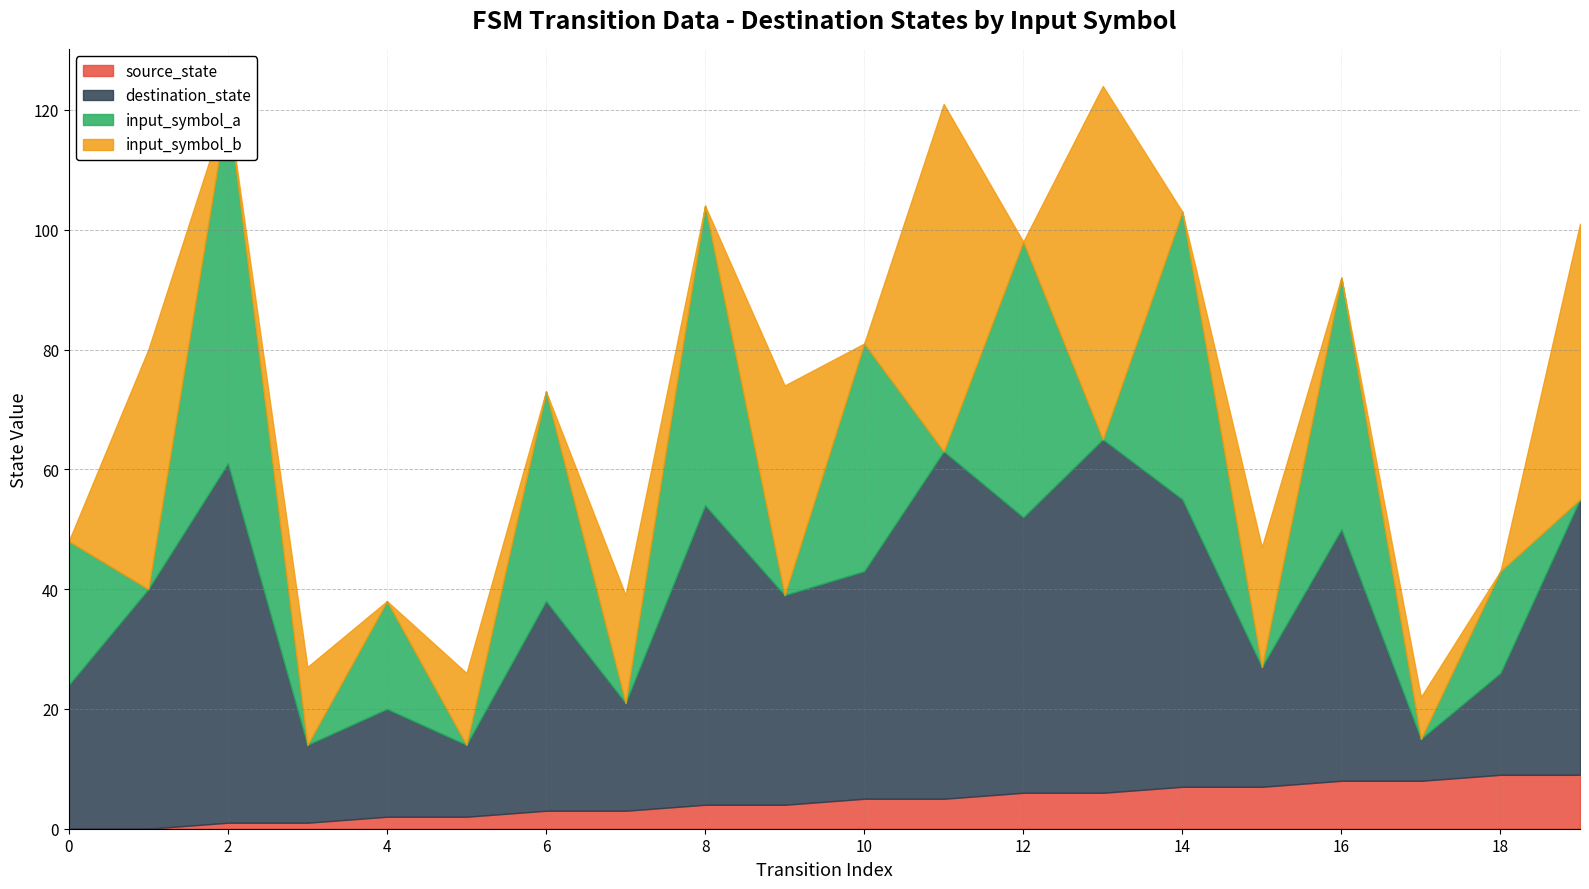

Rank the series at 15 from lowest to highest value.

input_symbol_a, source_state, destination_state, input_symbol_b